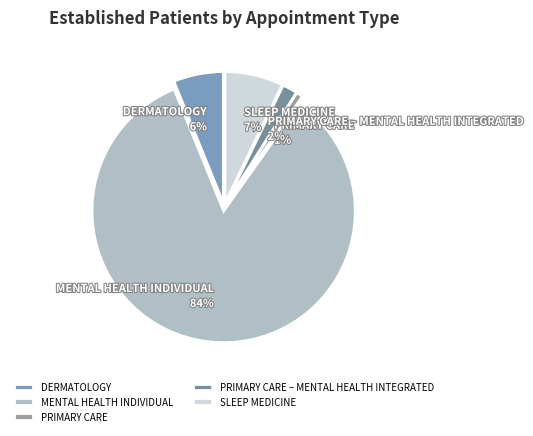

Count the number of slices in the pie.

5